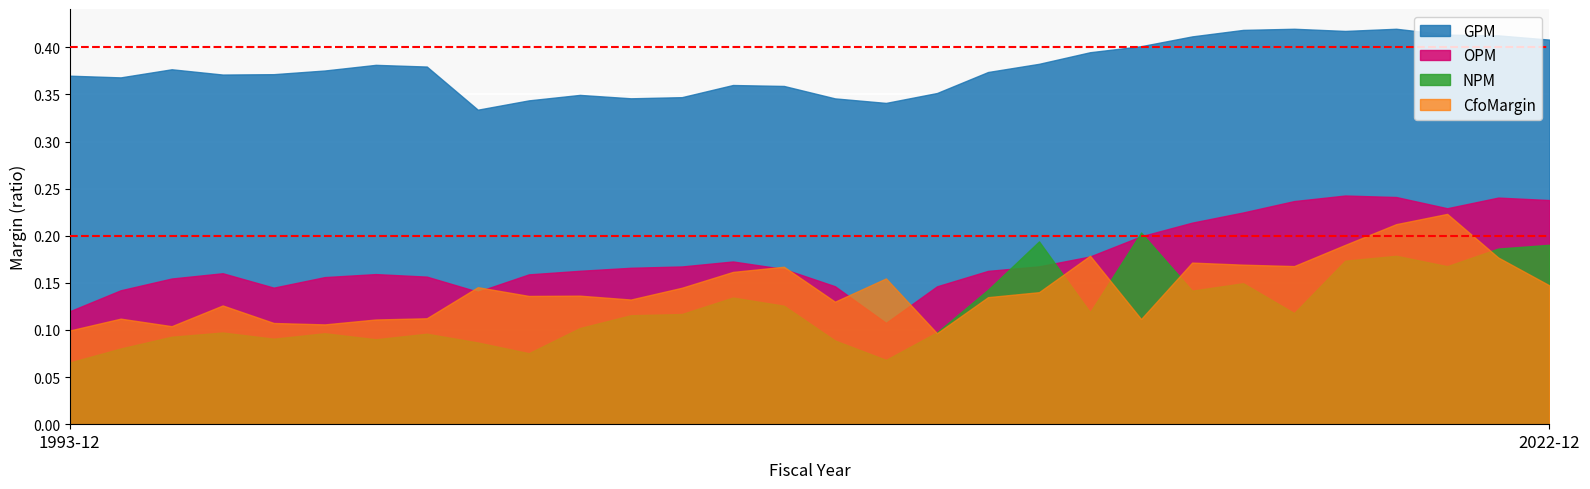

Is the value of CfoMargin at 2014-12 greater than the value of OPM at 1999-12?

No